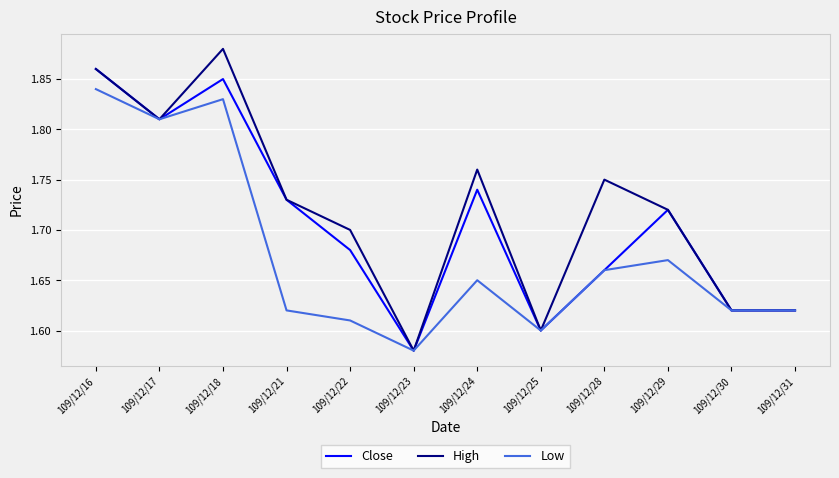

List the series in order of their peak value, lowest first.

Low, Close, High